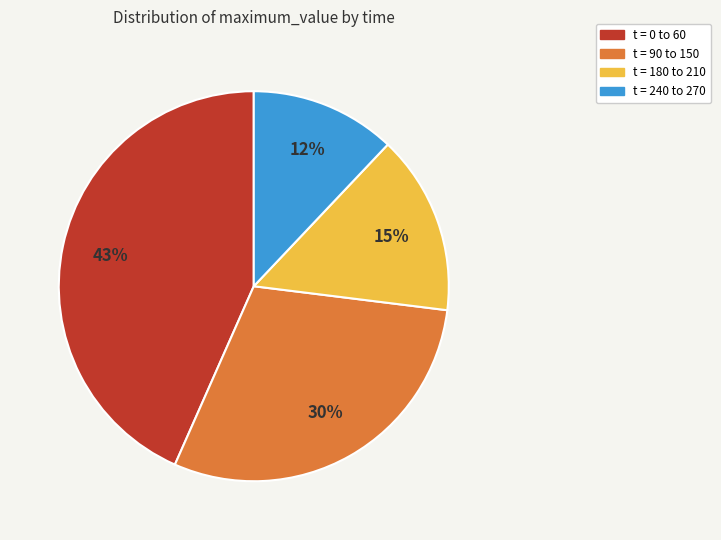

Rank the categories by value from lowest to highest.

t = 240 to 270, t = 180 to 210, t = 90 to 150, t = 0 to 60